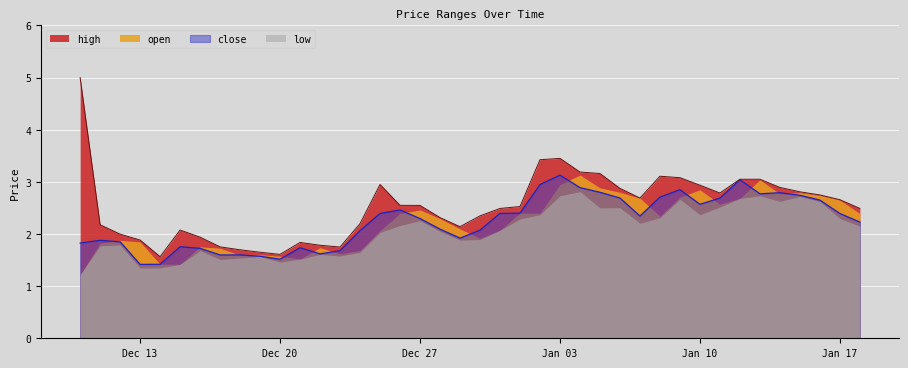

What are all the series names shown in the legend?

high, open, close, low